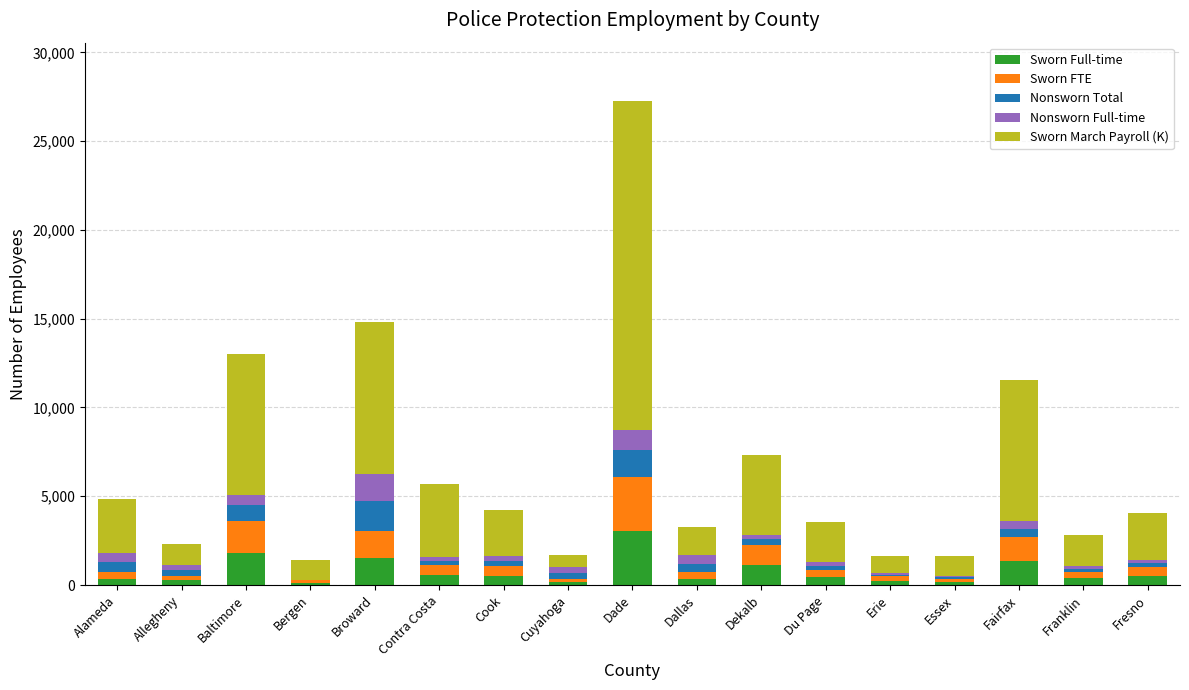

At which category is the sum across all series the highest?

Dade